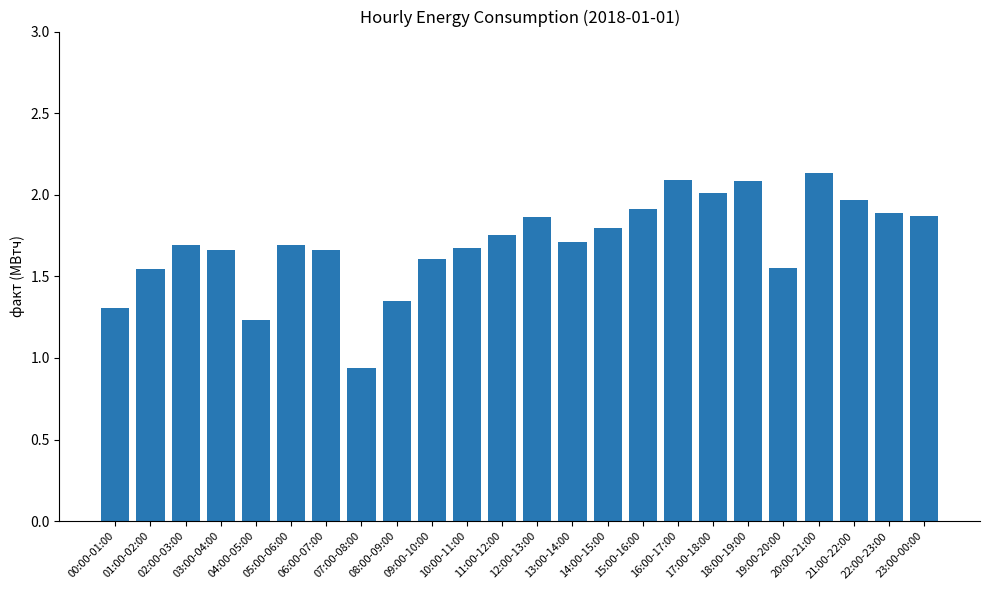

What is the label of the 14th bar from the left?

13:00-14:00